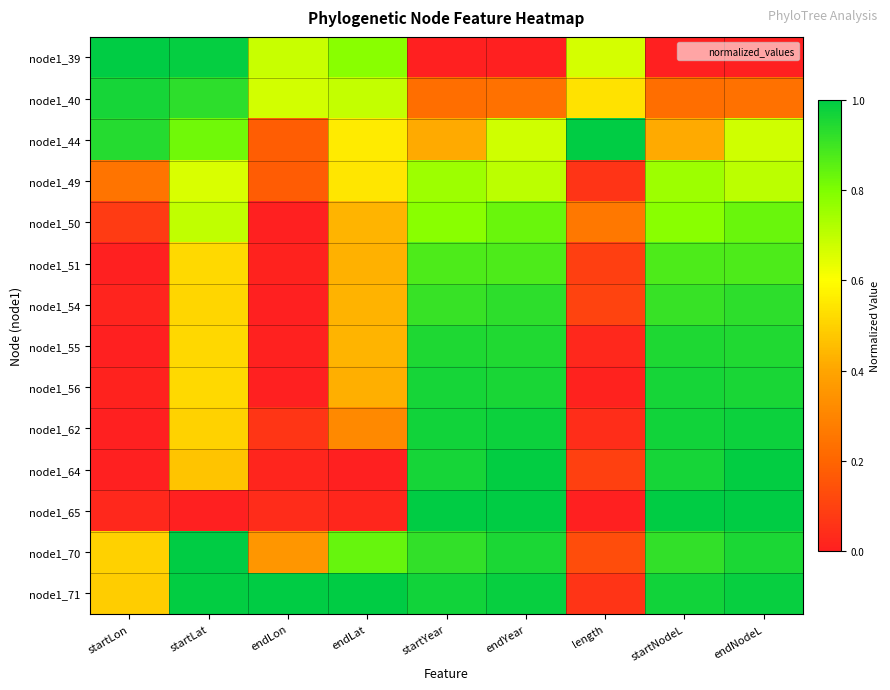

Count the number of data series in this chart.

14